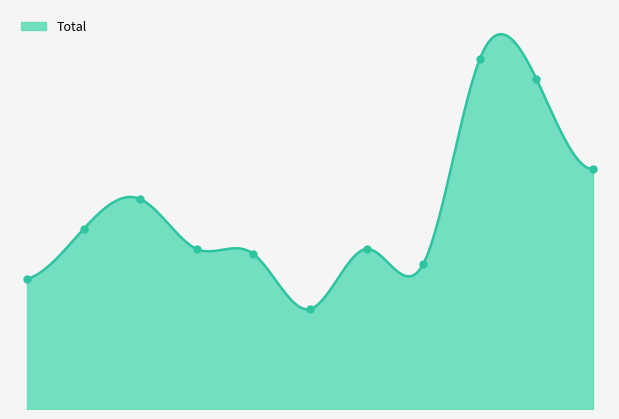

Rank the categories by value from highest to lowest.

2023, 2024, 2025, 2017, 2016, 2018, 2021, 2019, 2022, 2015, 2020